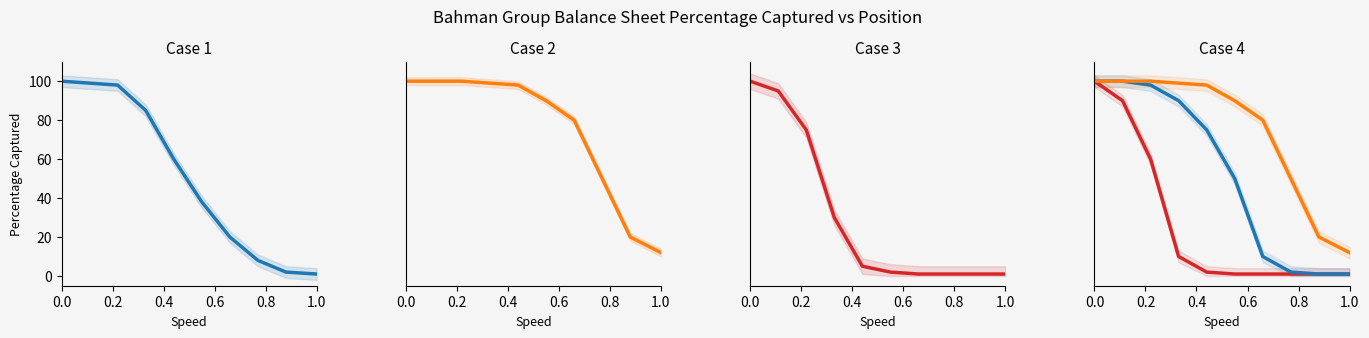

True or false: total_liabilities has a value of 100 at 0.2.

True